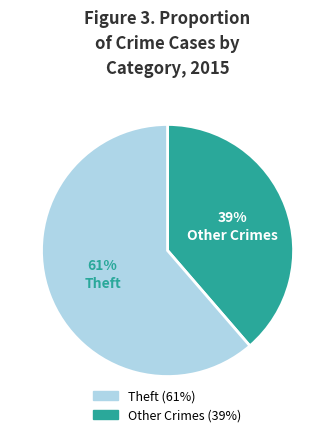

How many slices are in this pie chart?

2